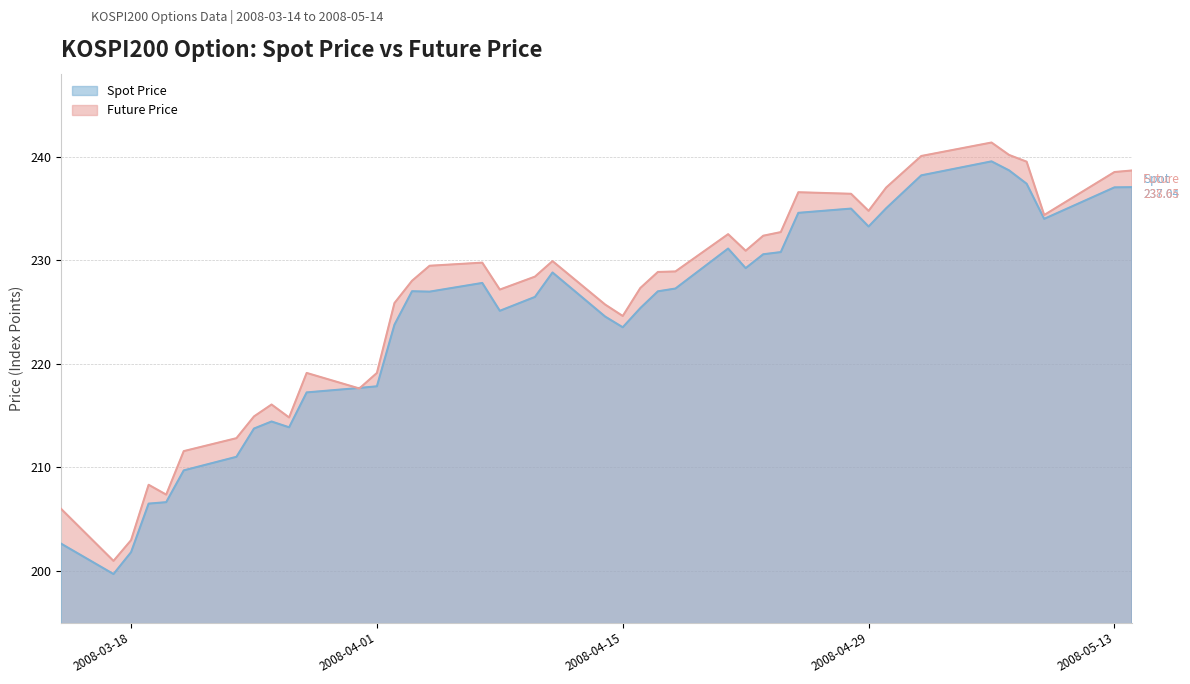

True or false: FUTURE_PRICE has more than 2 interior local peaks.

True